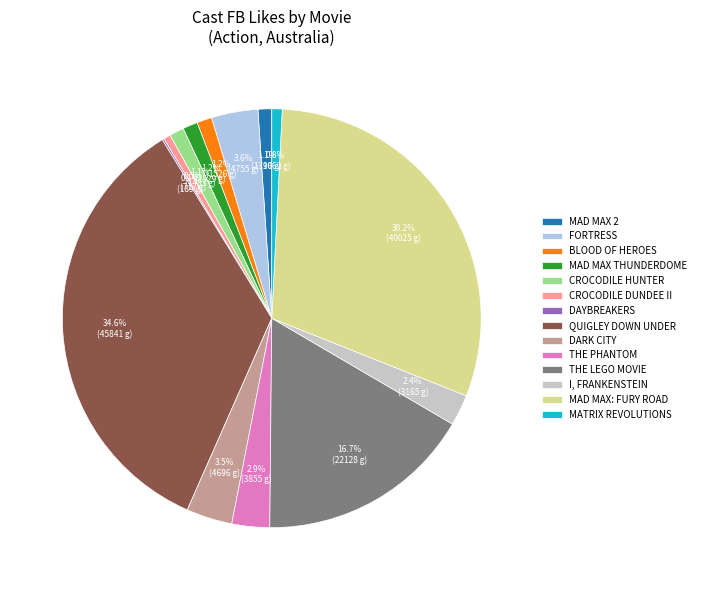

Combined, what portion of the pie is CROCODILE DUNDEE II and MAD MAX THUNDERDOME?

1.7%